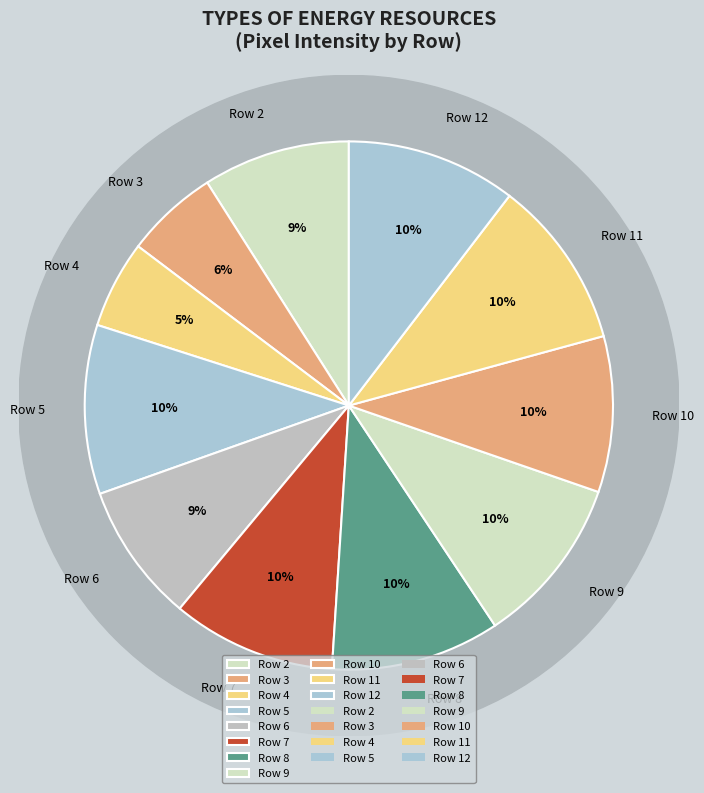

To the nearest percent, what is the average slice percentage?

9%